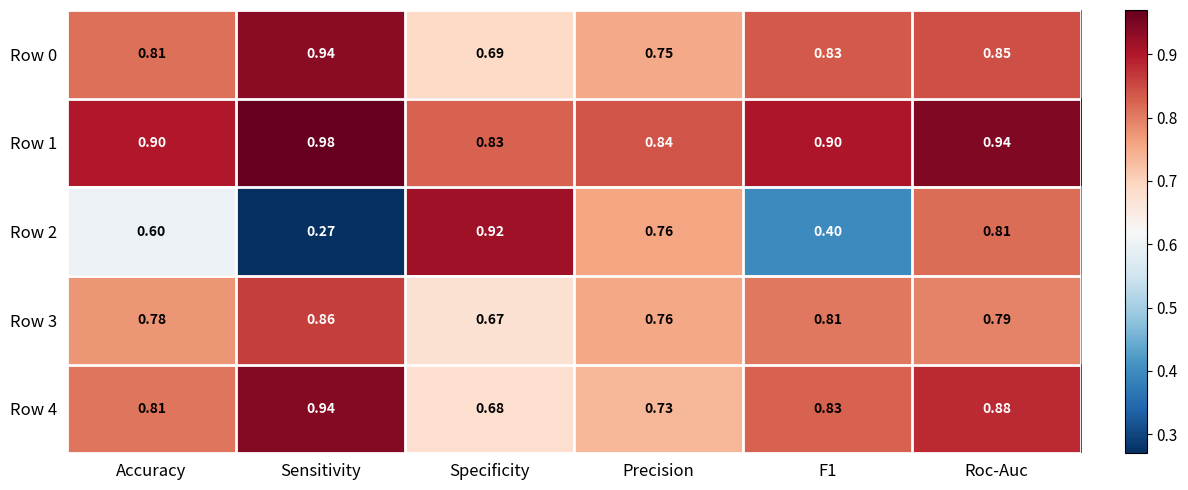

How many distinct data groups are displayed?

5